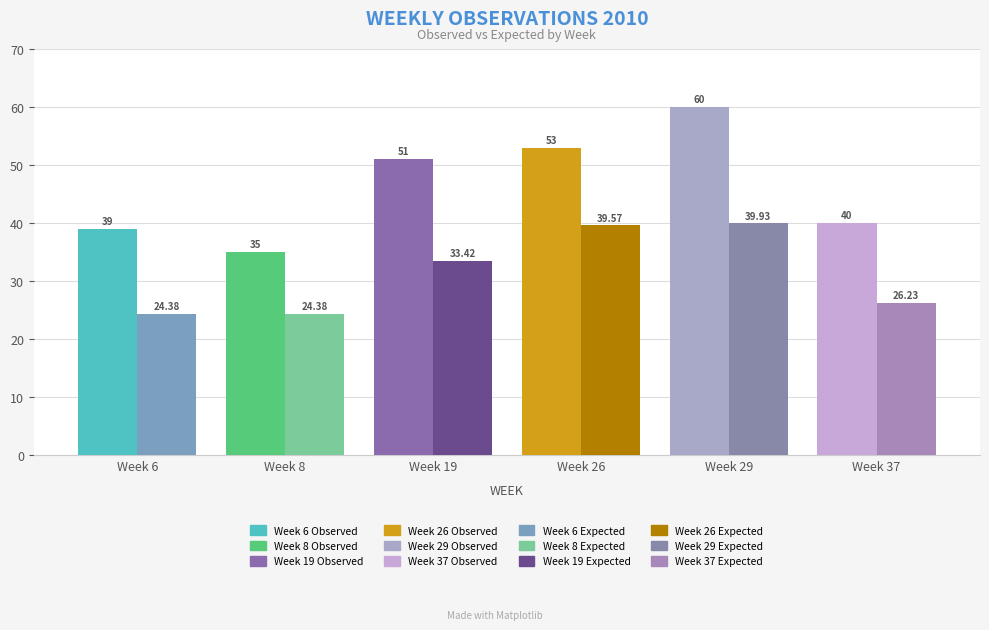

Where does the expected series first go above 33?

Week 19